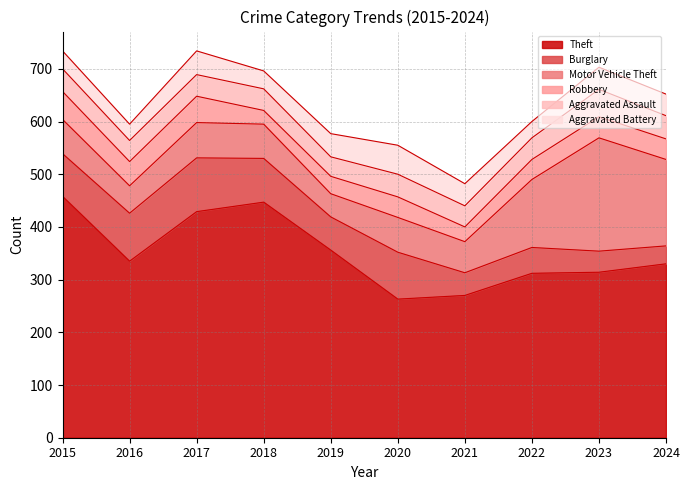

Where do Aggravated Assault and Robbery first cross each other?

2017 and 2018